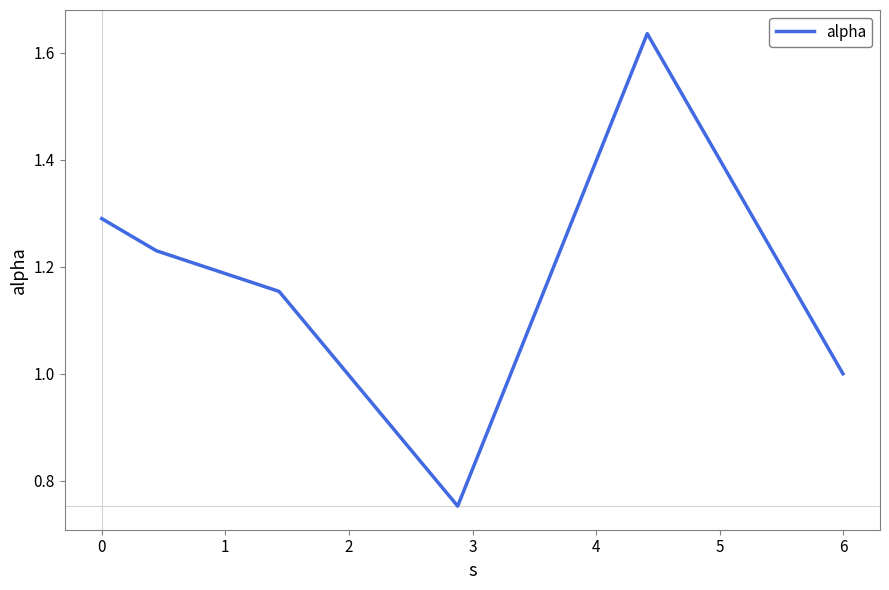

What is the difference between the maximum and minimum values?

0.9